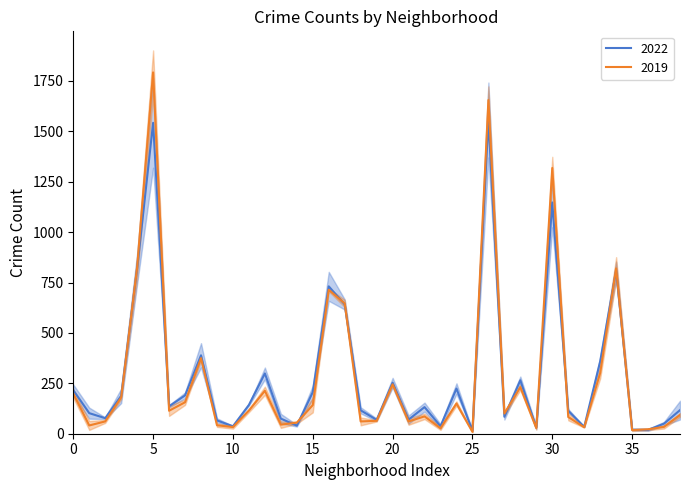

The value of 2019 at 5 is 1792. True or false?

True